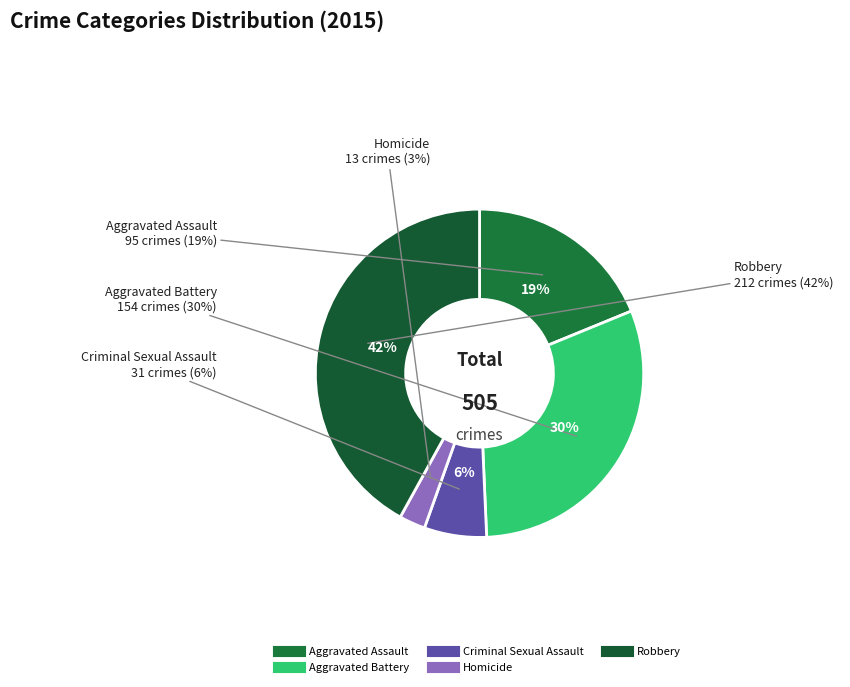

True or false: Aggravated Battery accounts for 30% of the total.

True